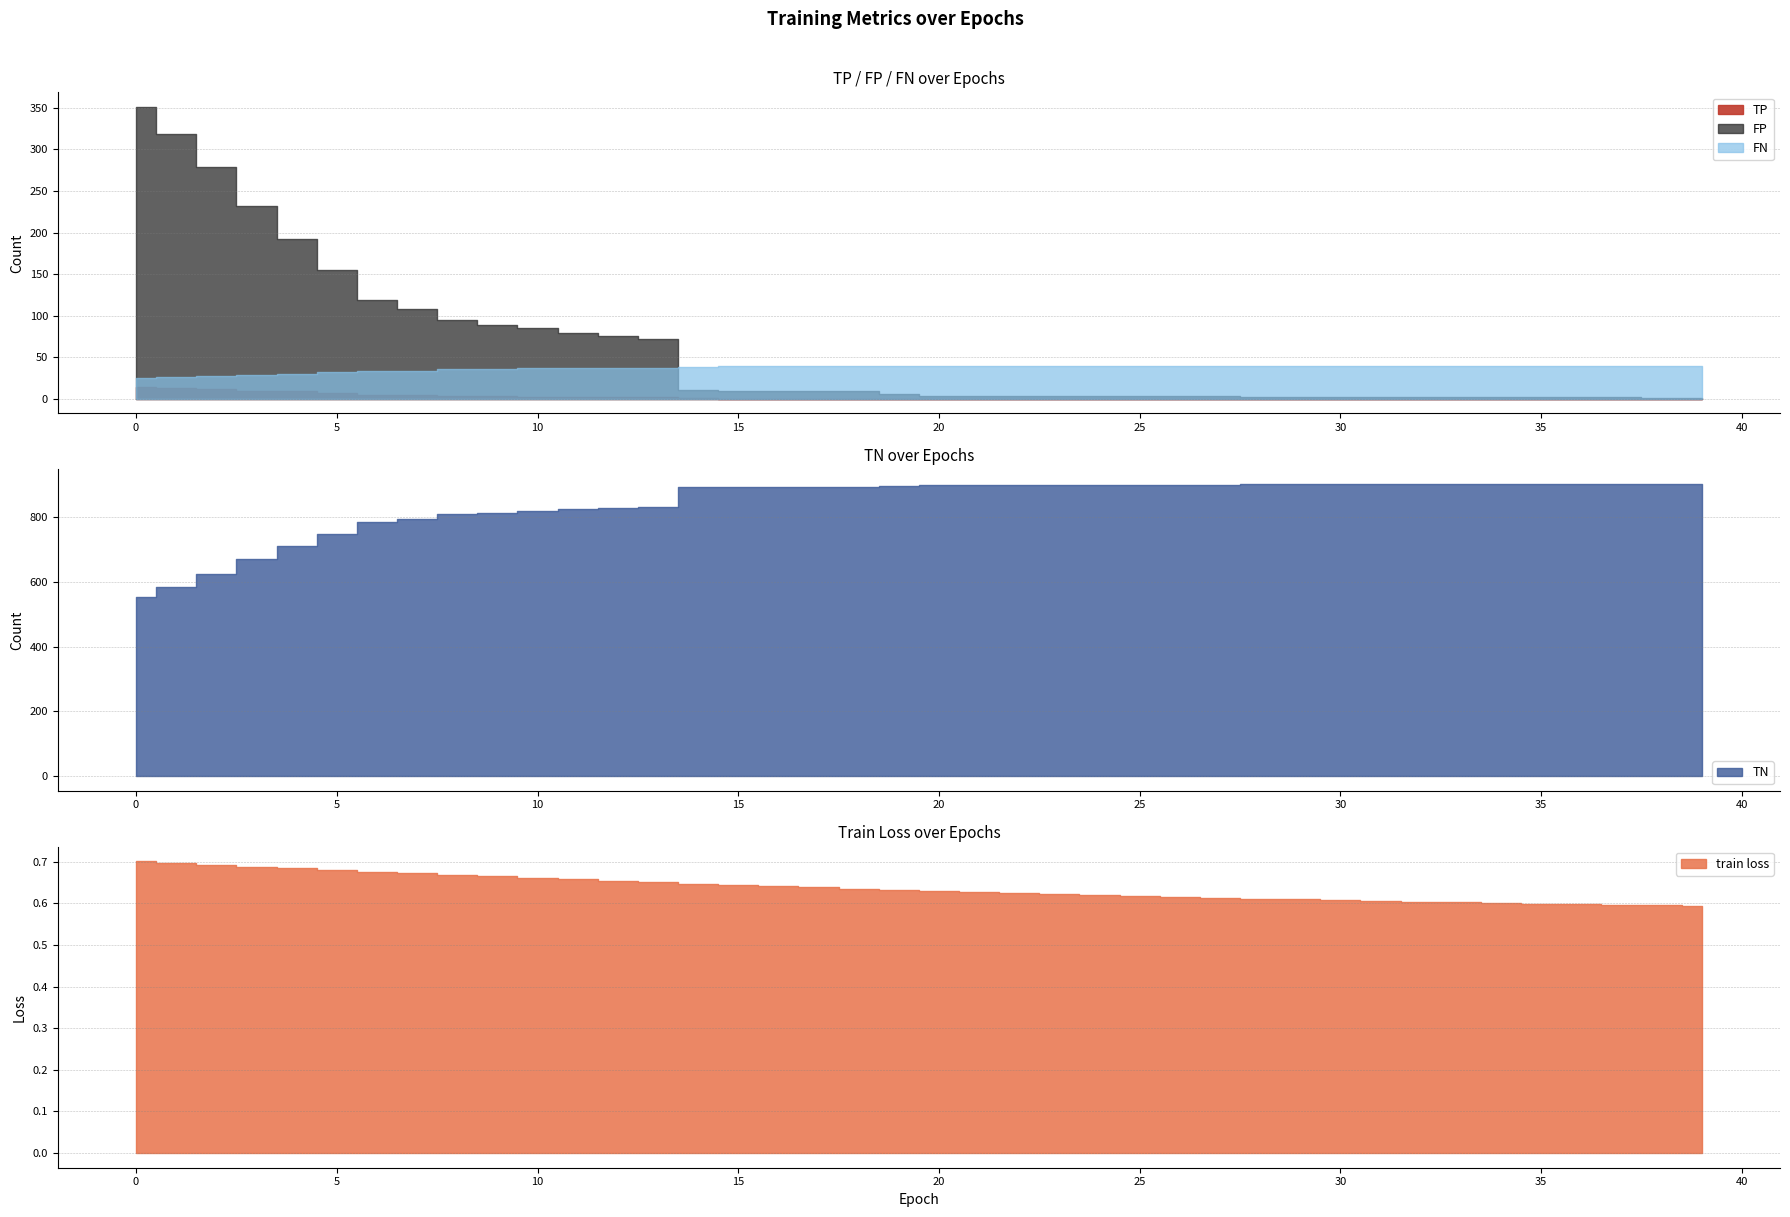

What is the spread (max minus min) of values at 2?

624.3